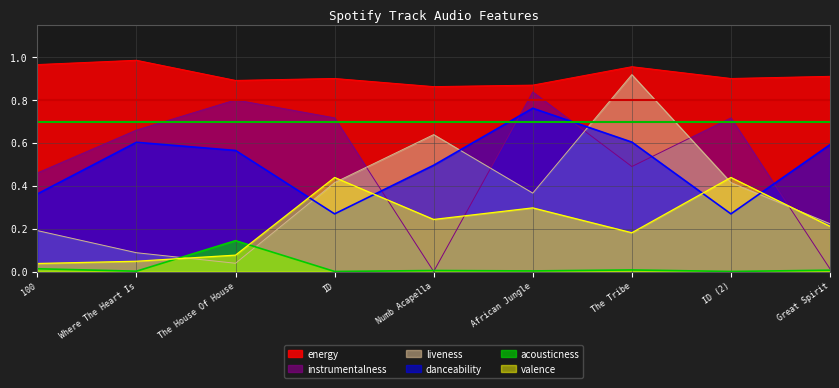

What is the value of the acousticness point at the 3rd from the left?

0.1